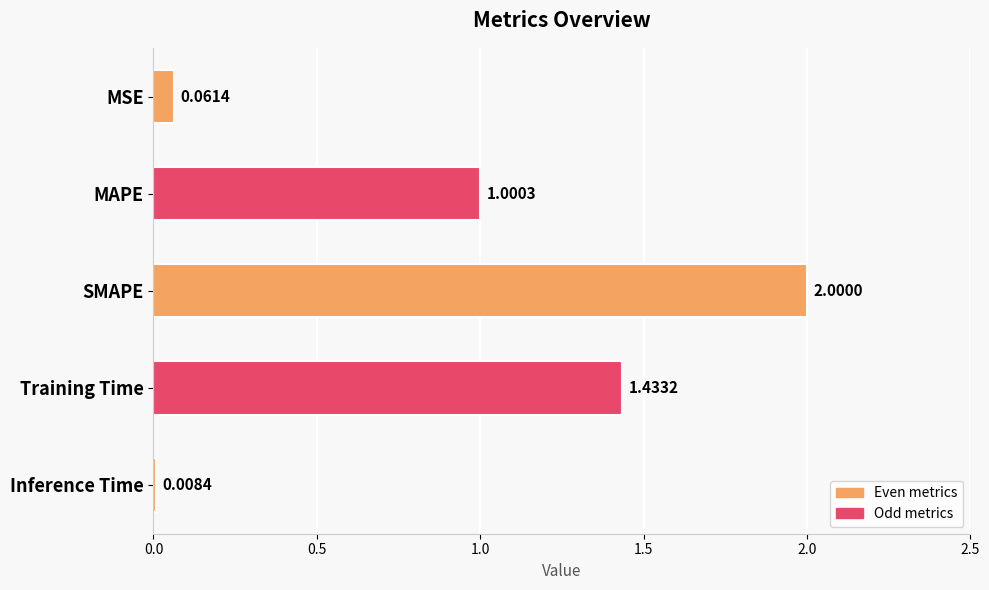

At which label is the value closest to 1?

MAPE